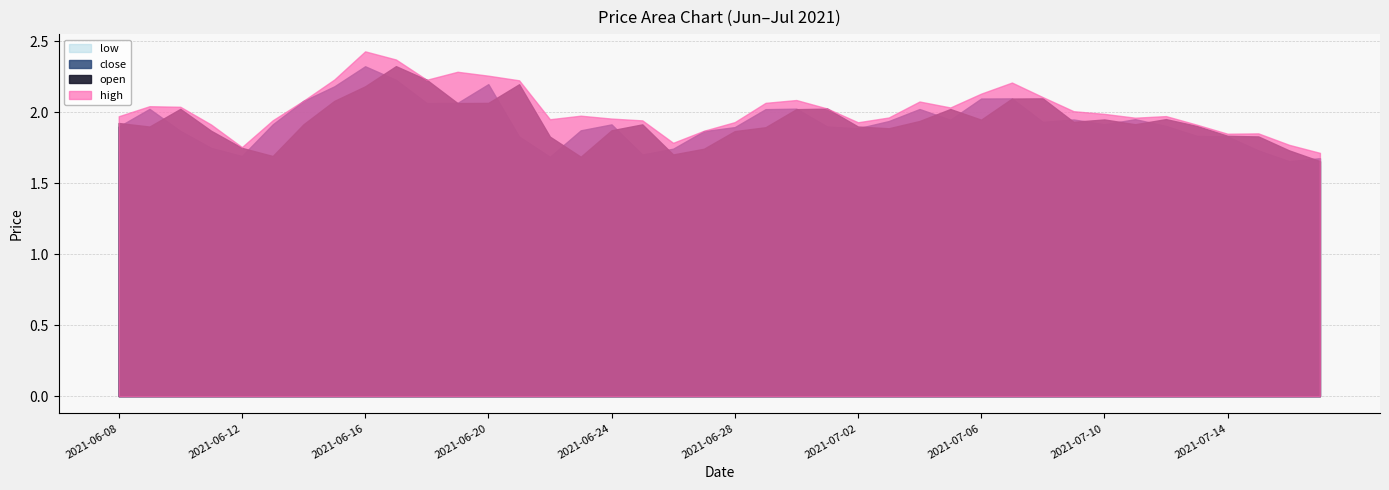

What is the greatest value displayed?

2.4